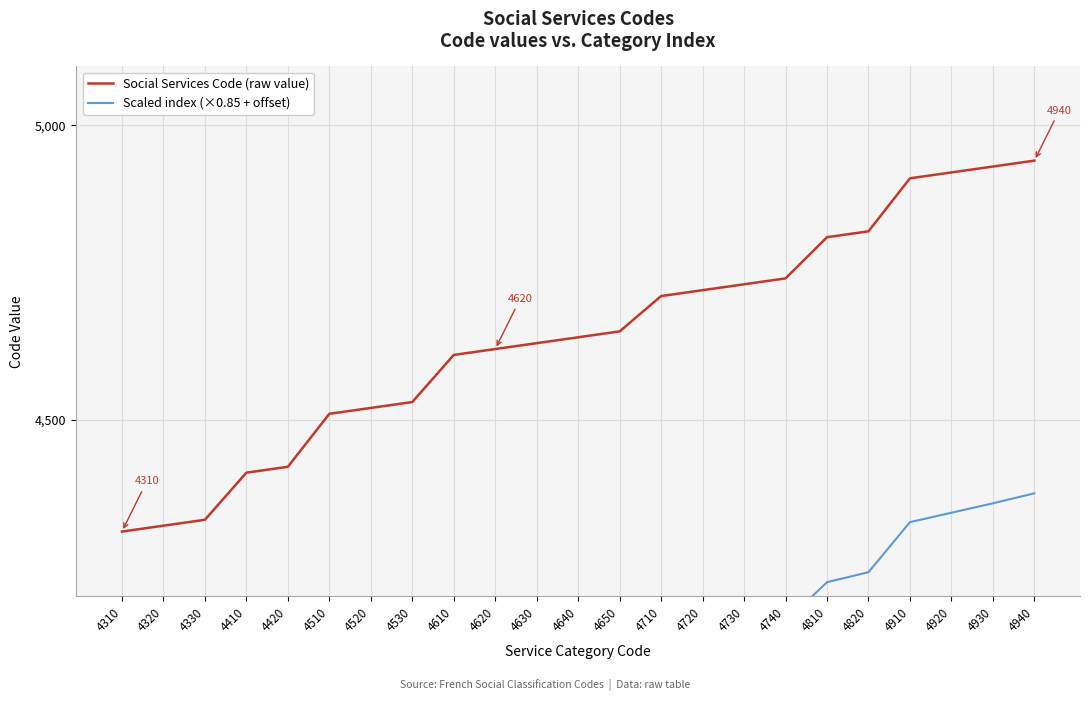

Which has a higher value, 4610 or 4710?

4710